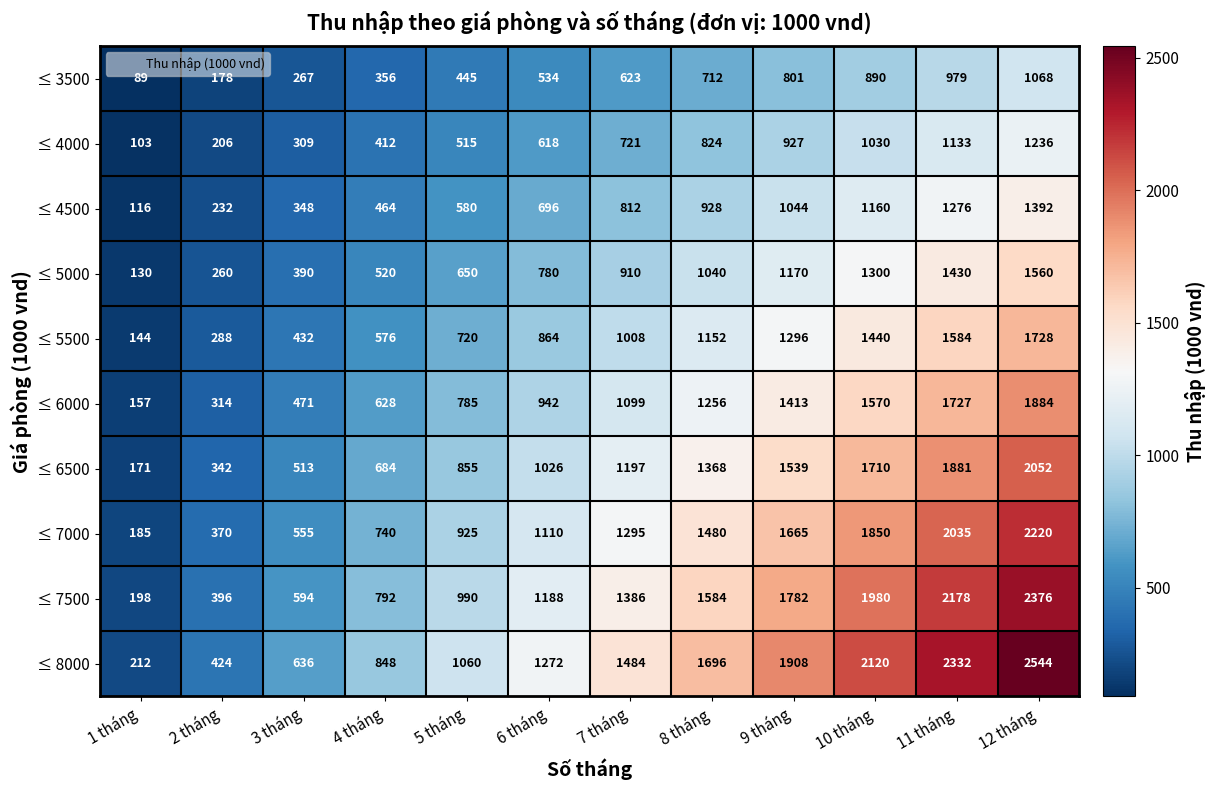

At how many categories does at least one series exceed 1665?

5